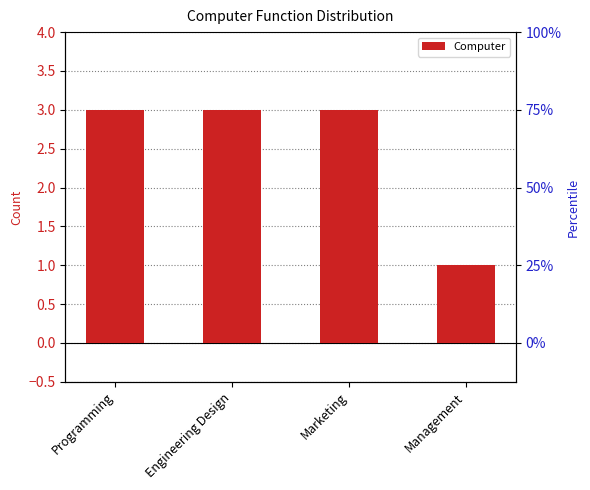

Which category has the highest value across all series?

Programming